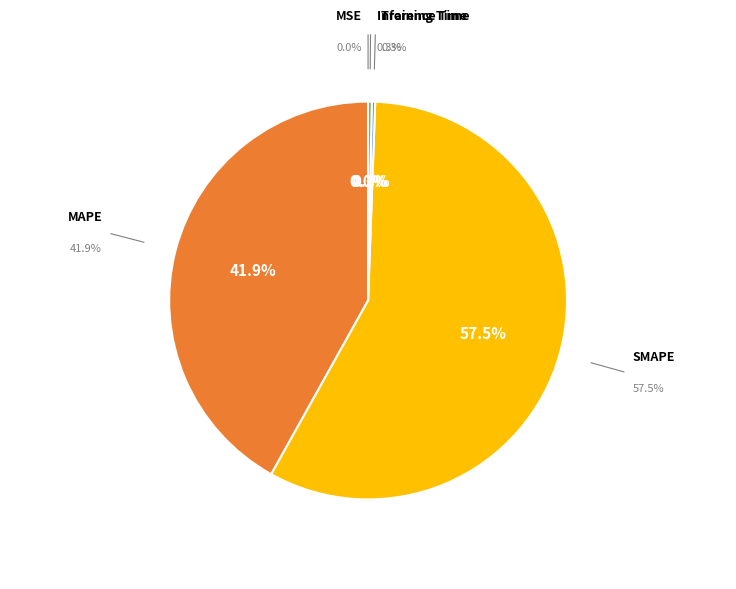

How many segments does this pie chart have?

5